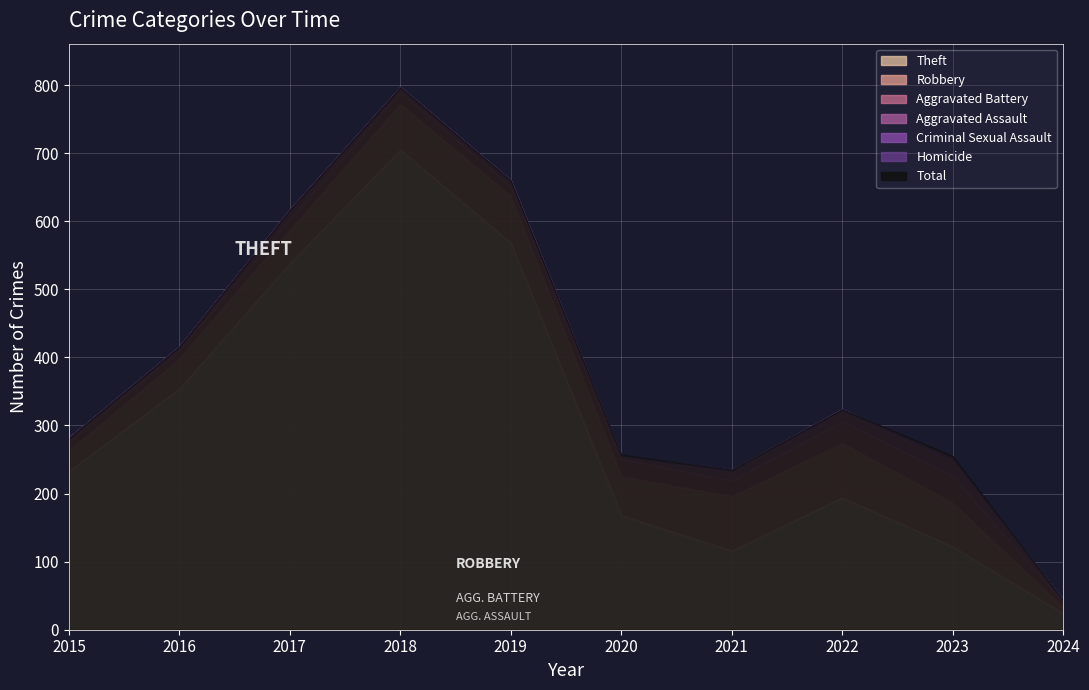

Reading right to left, extract all data points from this chart.

Theft: 2024=24	2023=122	2022=194	2021=116	2020=168	2019=568	2018=705	2017=538	2016=354	2015=233
Robbery: 2024=9	2023=64	2022=80	2021=80	2020=57	2019=69	2018=67	2017=49	2016=44	2015=30
Aggravated Battery: 2024=7	2023=40	2022=32	2021=23	2020=26	2019=14	2018=18	2017=17	2016=13	2015=13
Aggravated Assault: 2024=2	2023=22	2022=14	2021=13	2020=4	2019=8	2018=5	2017=12	2016=3	2015=6
Criminal Sexual Assault: 2024=2	2023=3	2022=4	2021=2	2020=0	2019=1	2018=2	2017=1	2016=2	2015=0
Homicide: 2024=0	2023=2	2022=0	2021=1	2020=1	2019=0	2018=0	2017=0	2016=0	2015=0